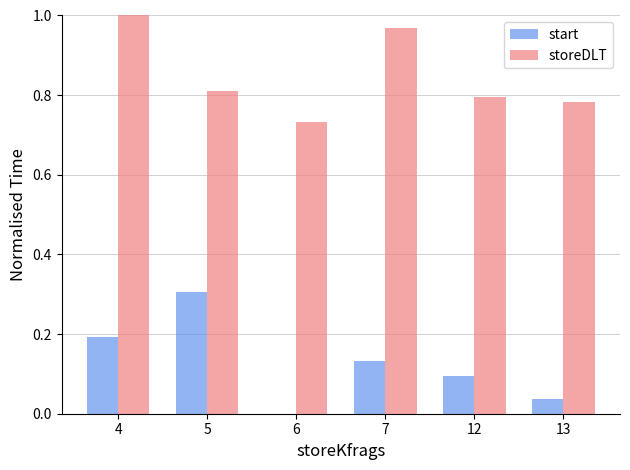

Which category has the highest value across all series?

4